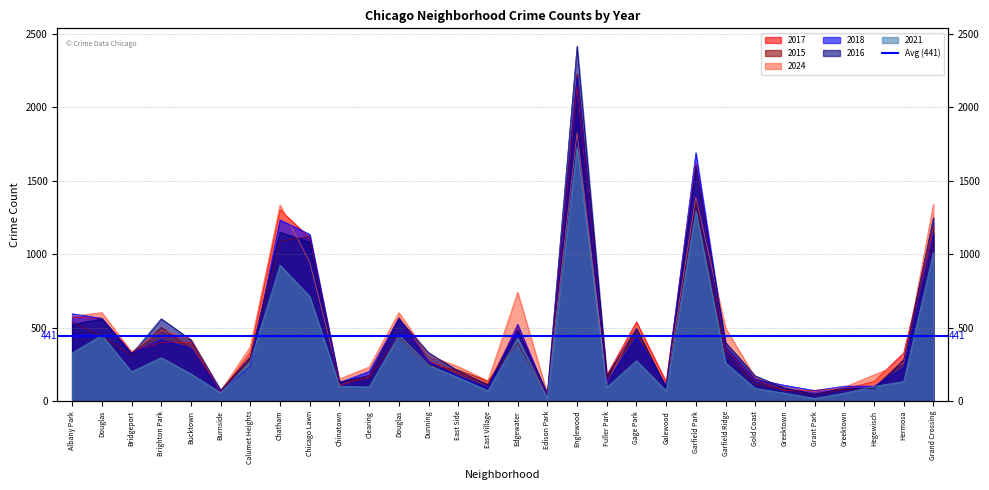

Between Chinatown and Gage Park, which is larger?

Gage Park